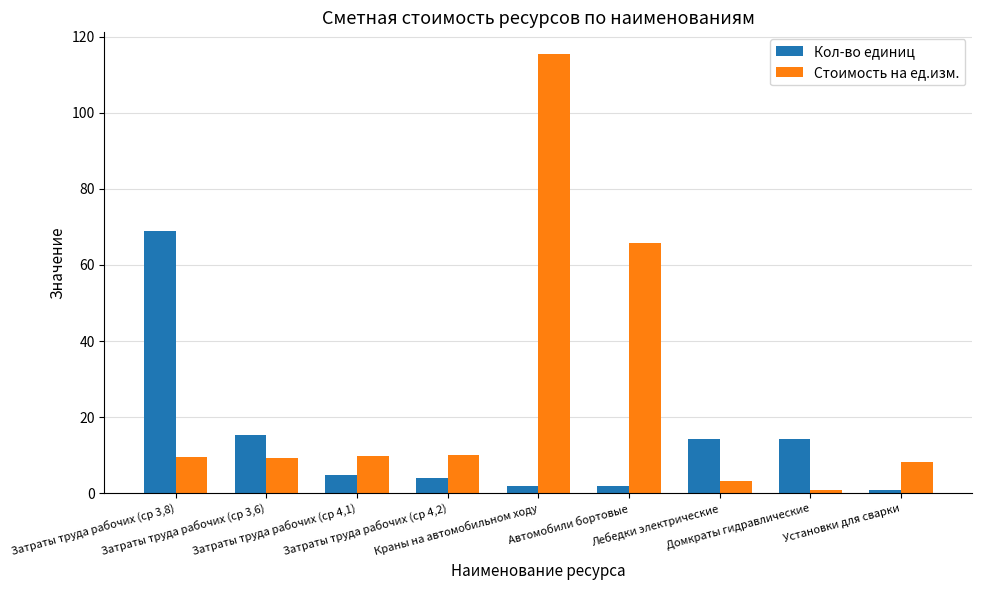

What is the difference between the maximum and minimum values in the Кол-во единиц series?

68.0